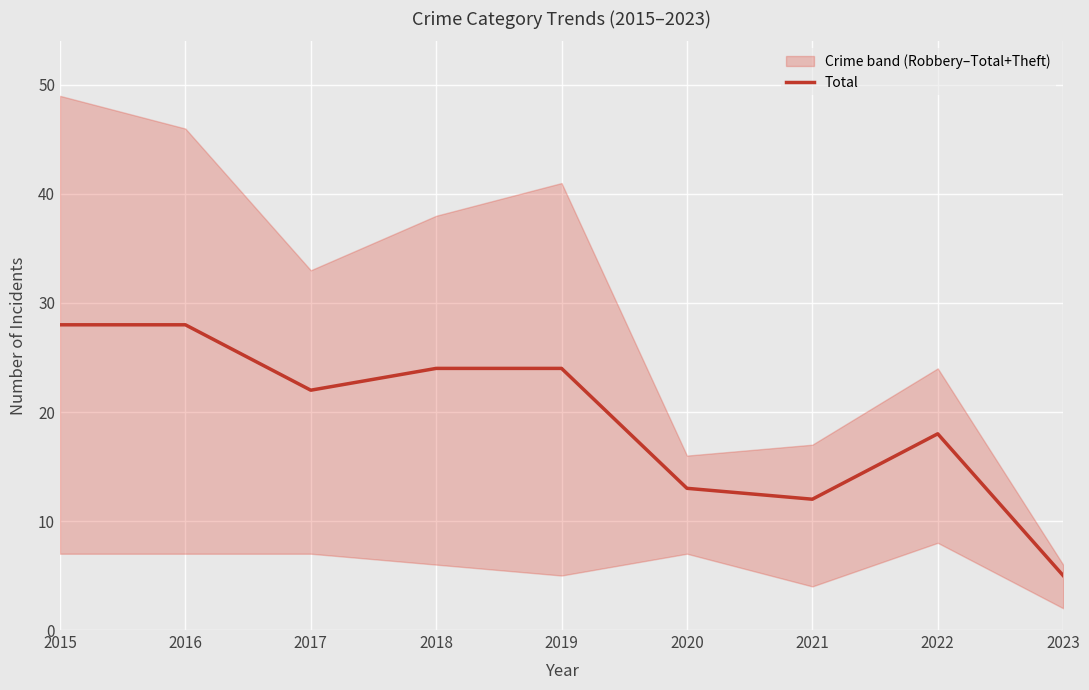

What is the sum of the values at 2016 and 2022?

46